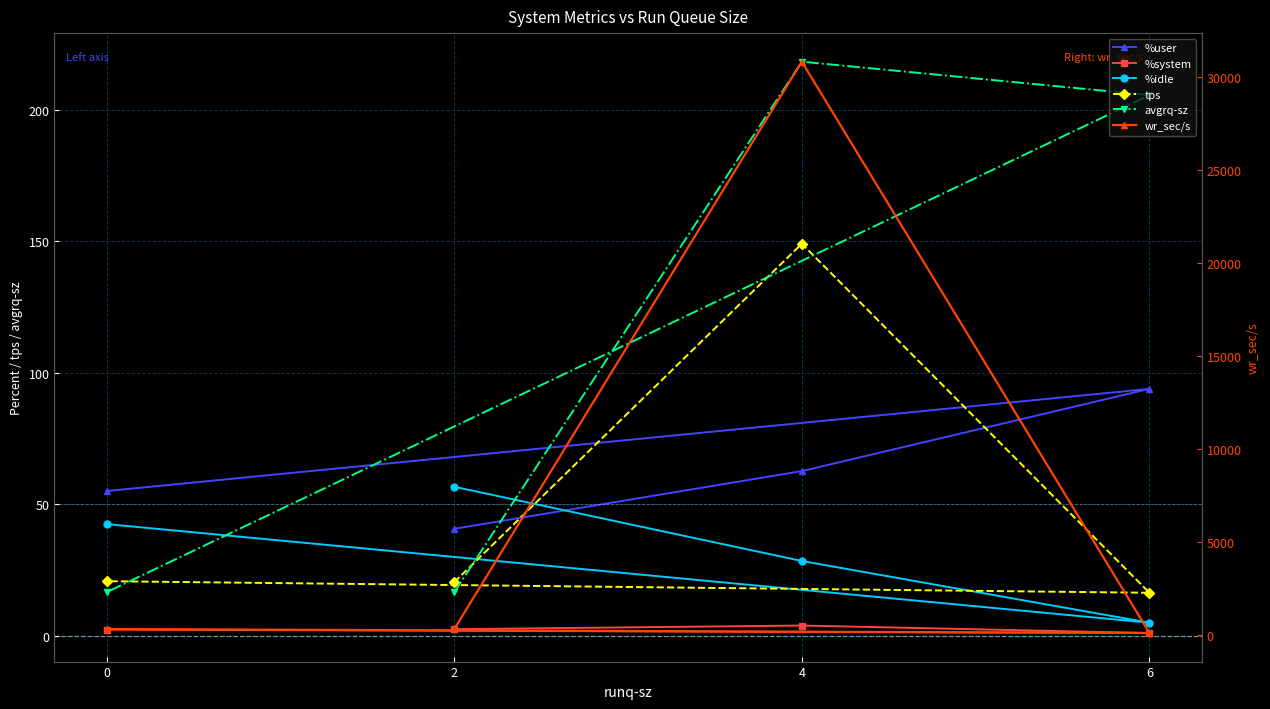

The value of %system at 2 is 0.7. True or false?

False